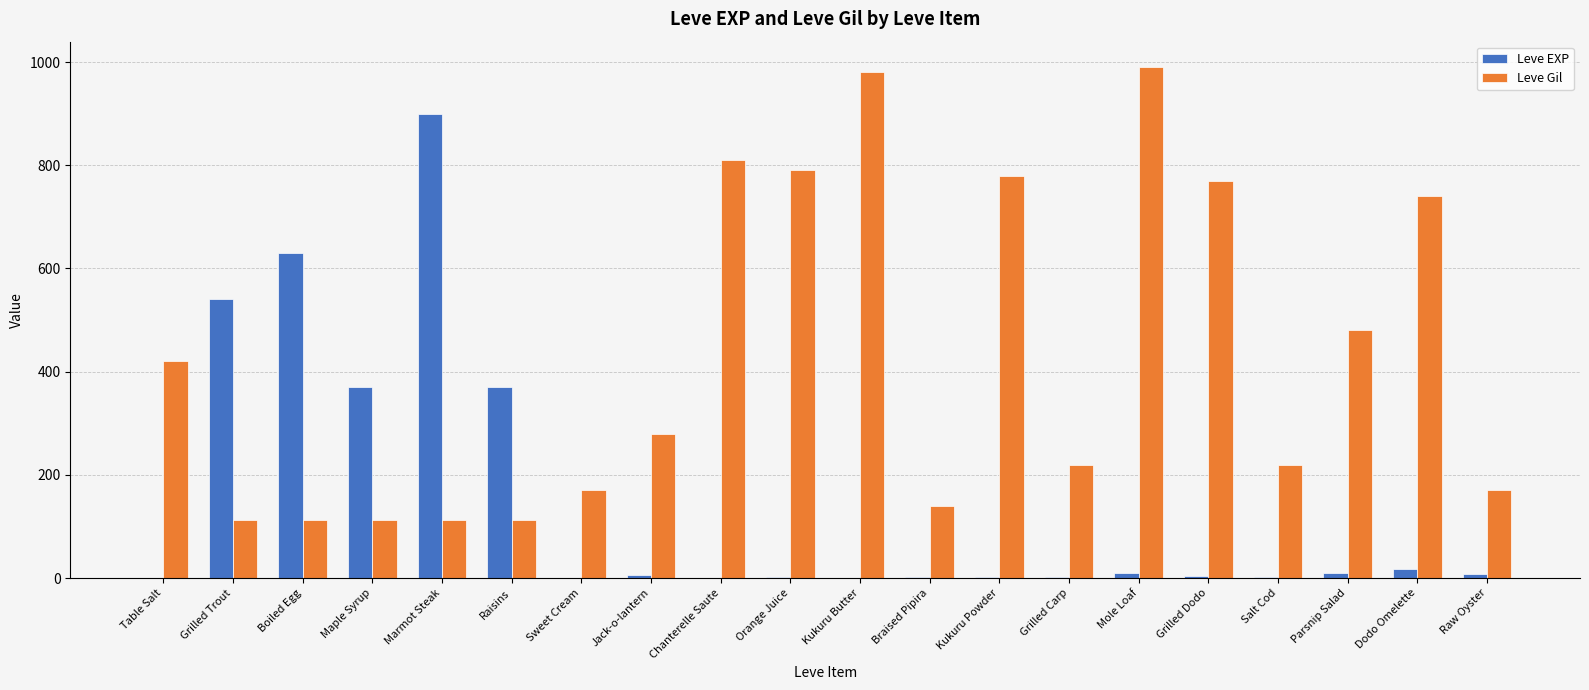

What is the maximum value shown in the chart?

990